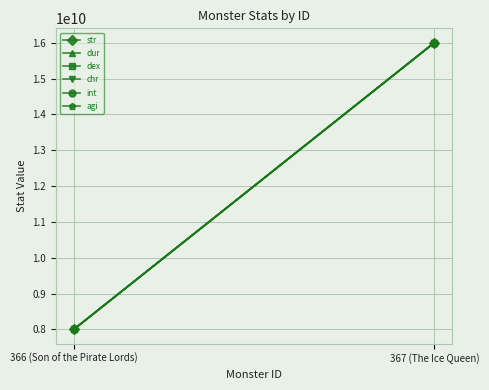

What is the difference between the maximum and minimum values in the dur series?

8000000000